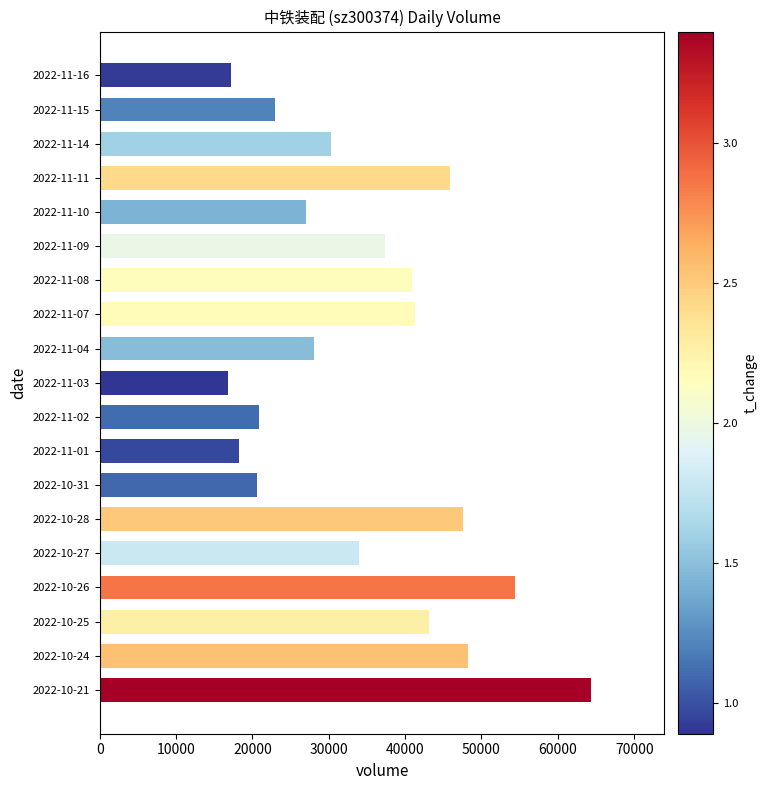

The value at 2022-11-11 is 45874. True or false?

True